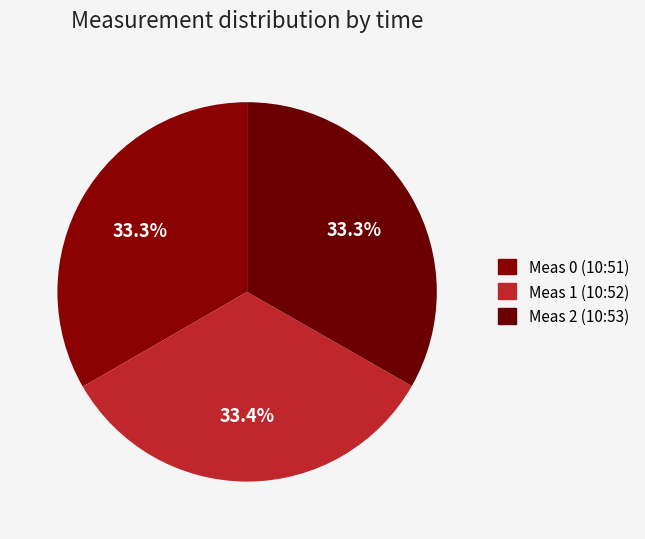

How many segments does this pie chart have?

3